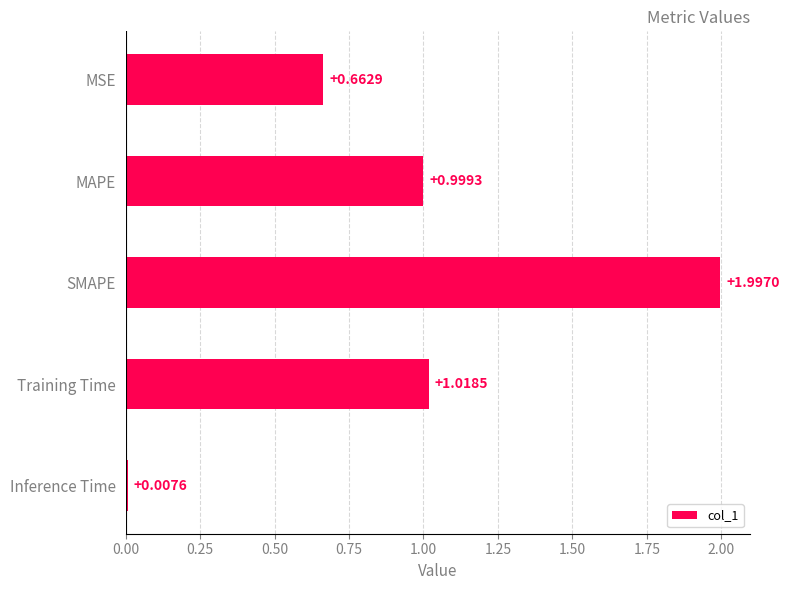

Rank the categories by value from highest to lowest.

SMAPE, Training Time, MAPE, MSE, Inference Time